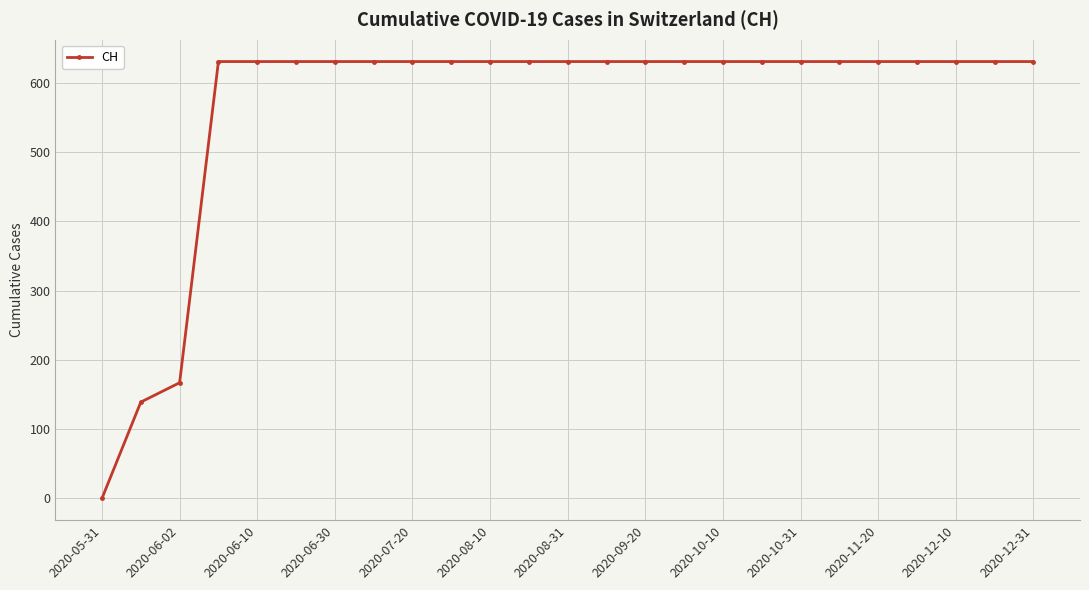

What is the difference between the second highest and second lowest values?

492